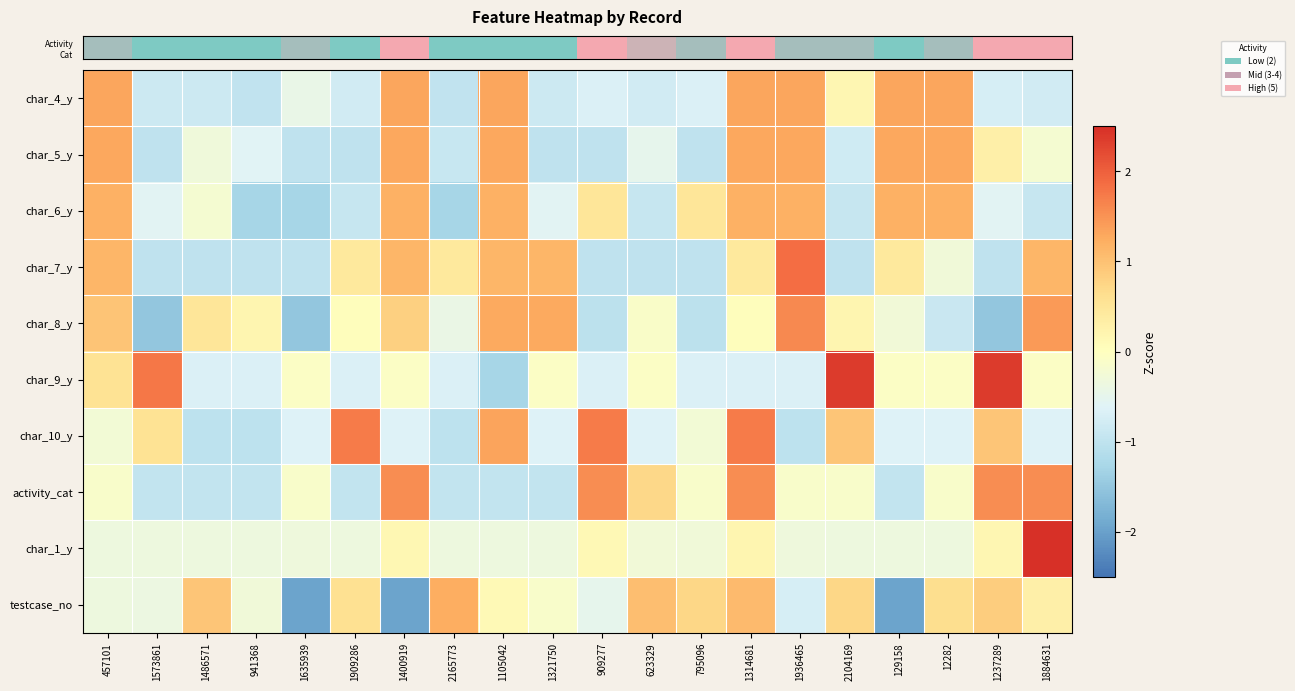

Which has a higher value, 795096 or 457101?

457101